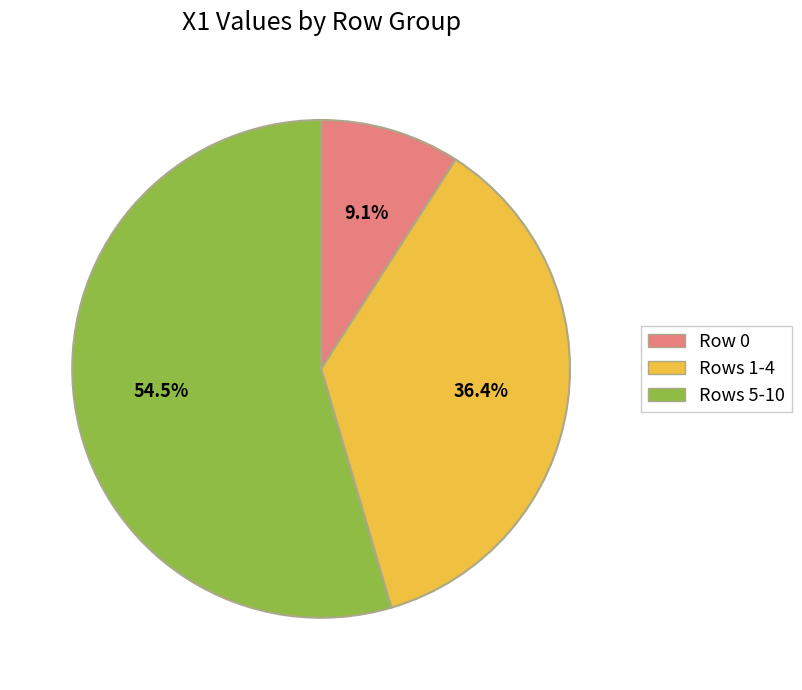

Is there any slice that represents more than half of the pie?

Yes